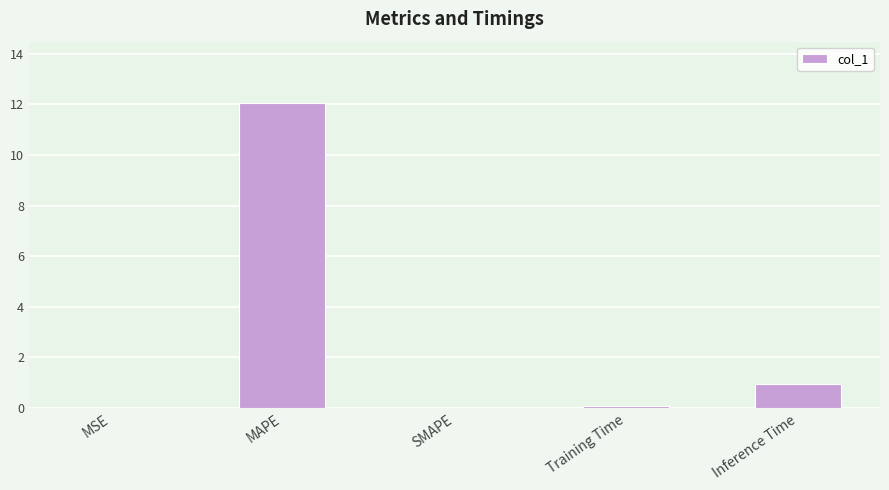

Between Inference Time and MAPE, which is larger?

MAPE